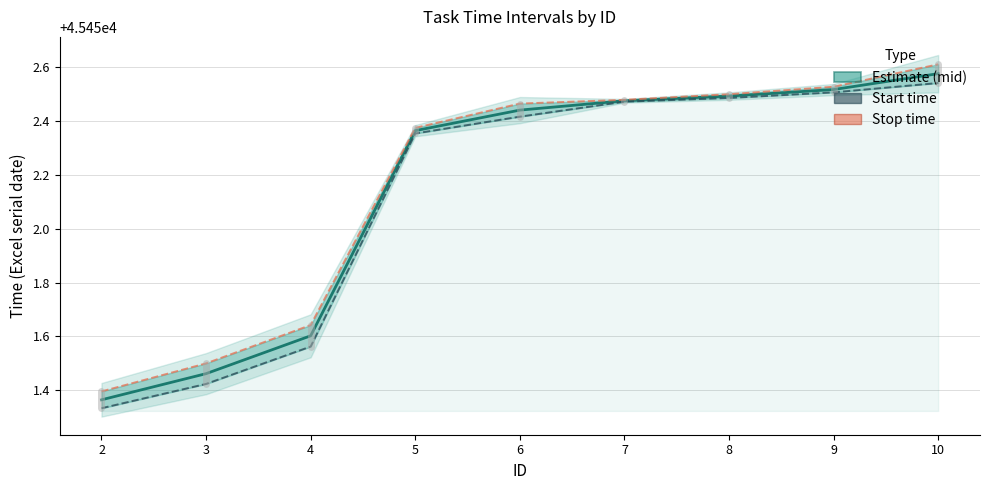

How many series are shown in this chart?

3